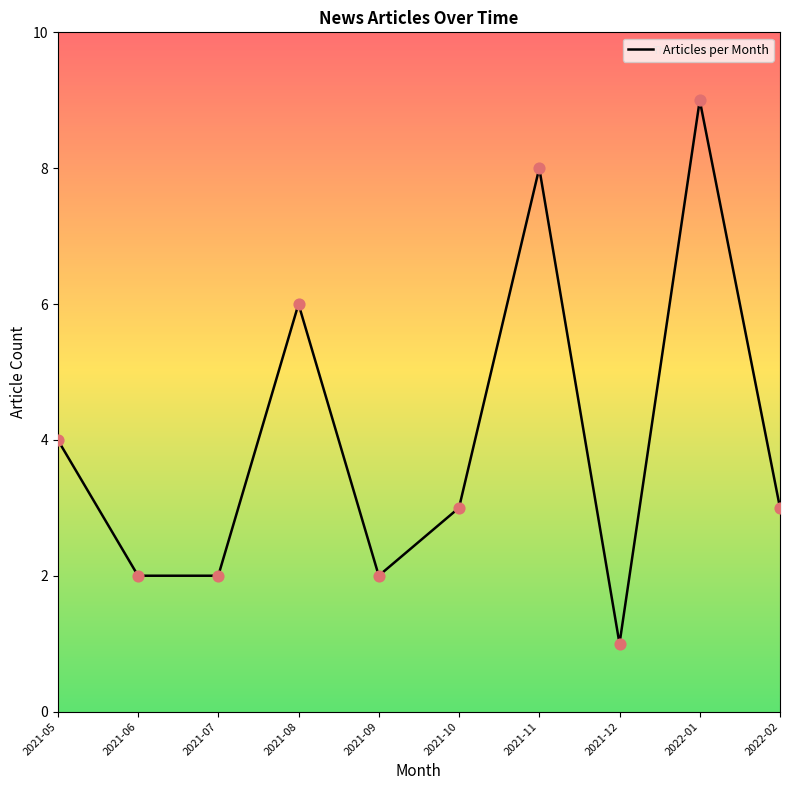

What is the ratio of the value at 2022-02 to the value at 2021-09?

1.5